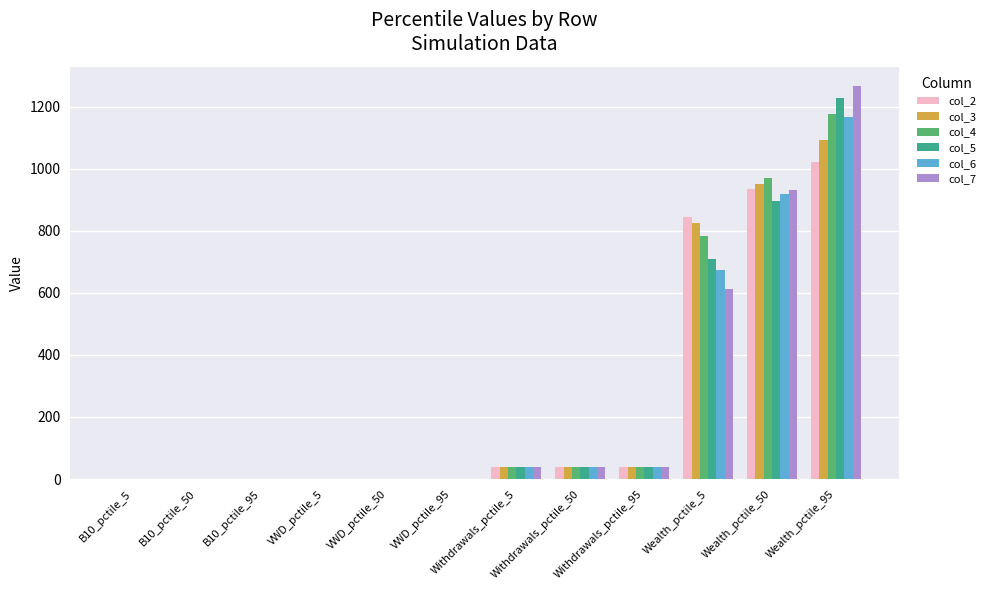

Is it true that col_2 equals 39.1 at Withdrawals_pctile_95?

True